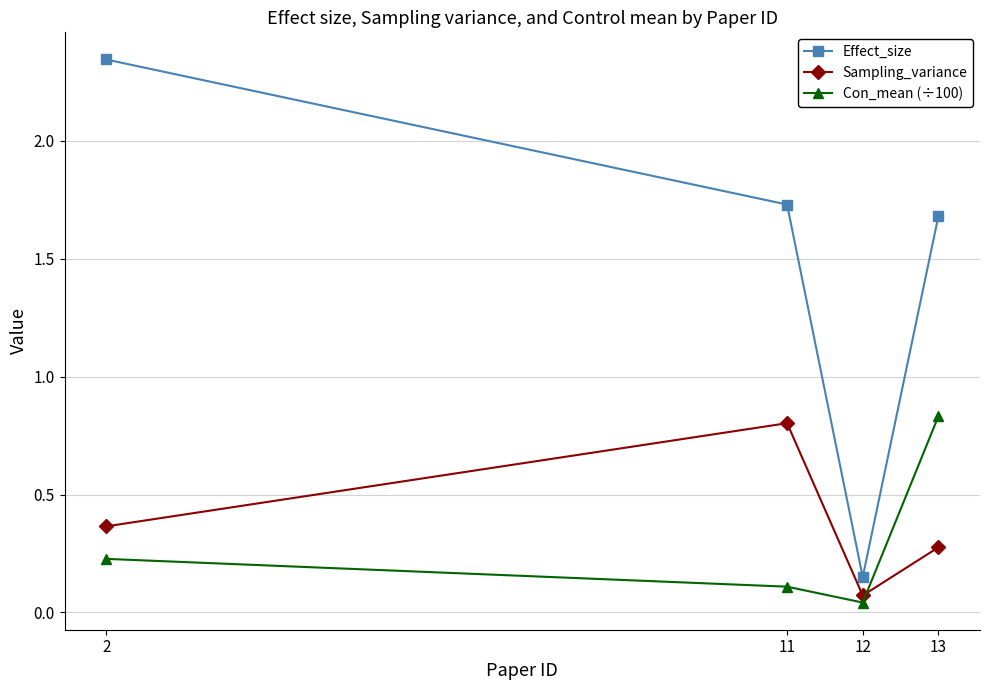

True or false: Con_mean (÷100) has more than 0 interior local peaks.

False